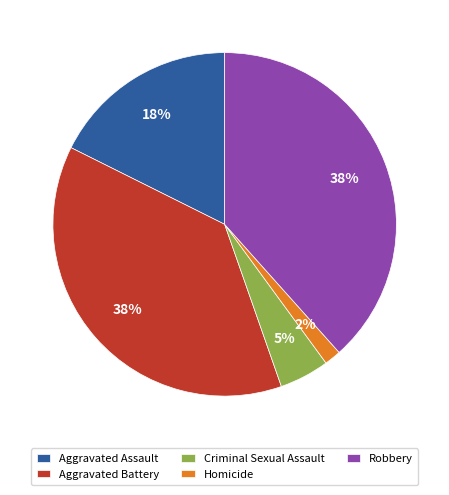

How many segments does this pie chart have?

5